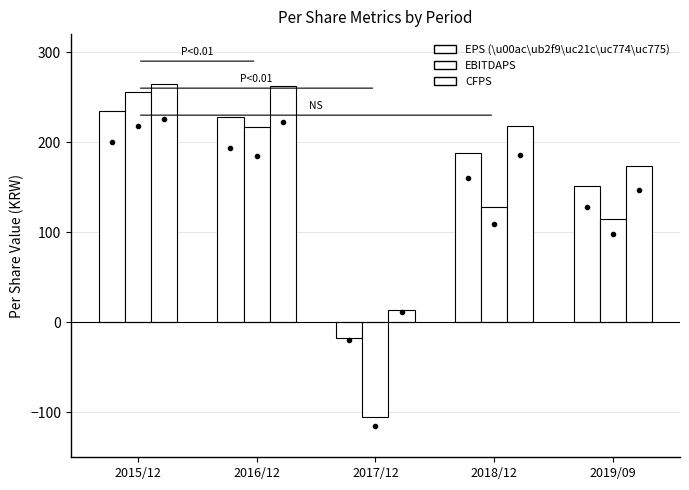

The value of CFPS at 2016/12 is 262. True or false?

True